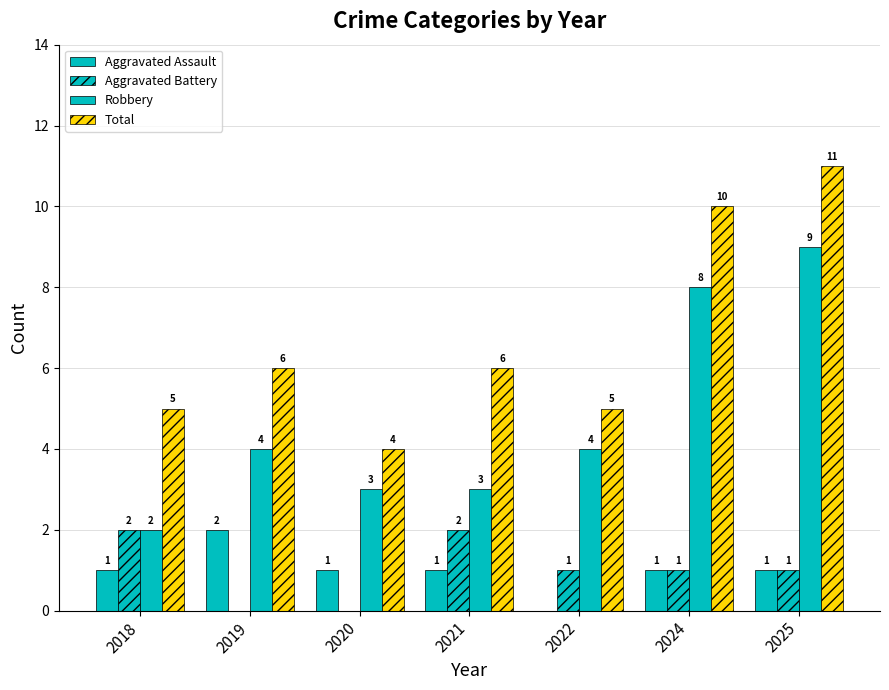

Are the bars horizontal?

No